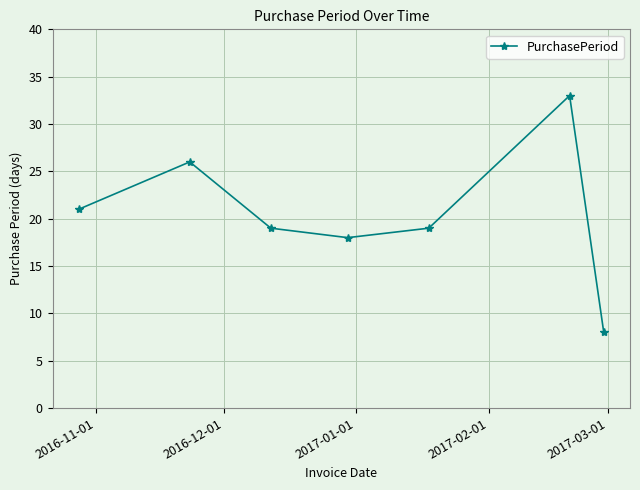

What is the maximum value shown in the chart?

33